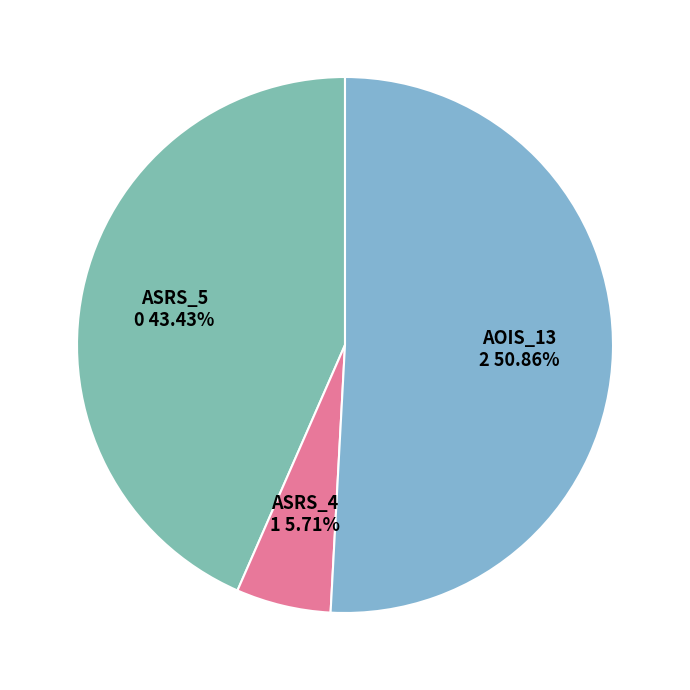

Rank the categories by value from highest to lowest.

Empty.ElevatorSystem.Environment.AOIS_13, Weight.ElevatorSystem.Elevator.ASRS_5, Weight.ElevatorSystem.Elevator.ASRS_4